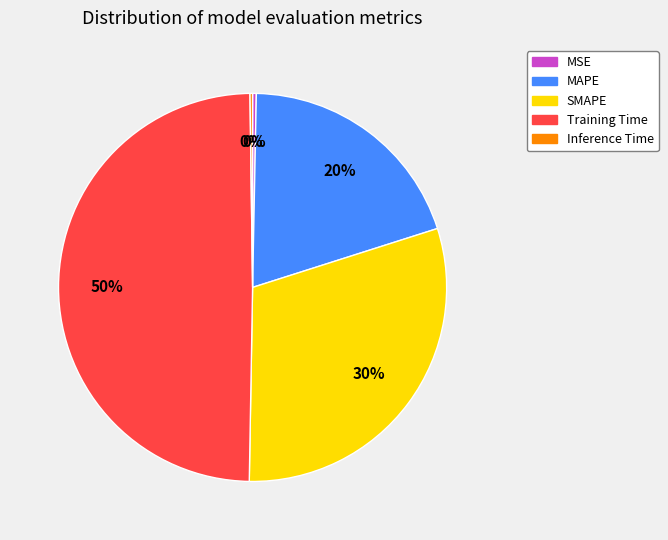

Is the sum of Training Time and MAPE greater than half?

Yes